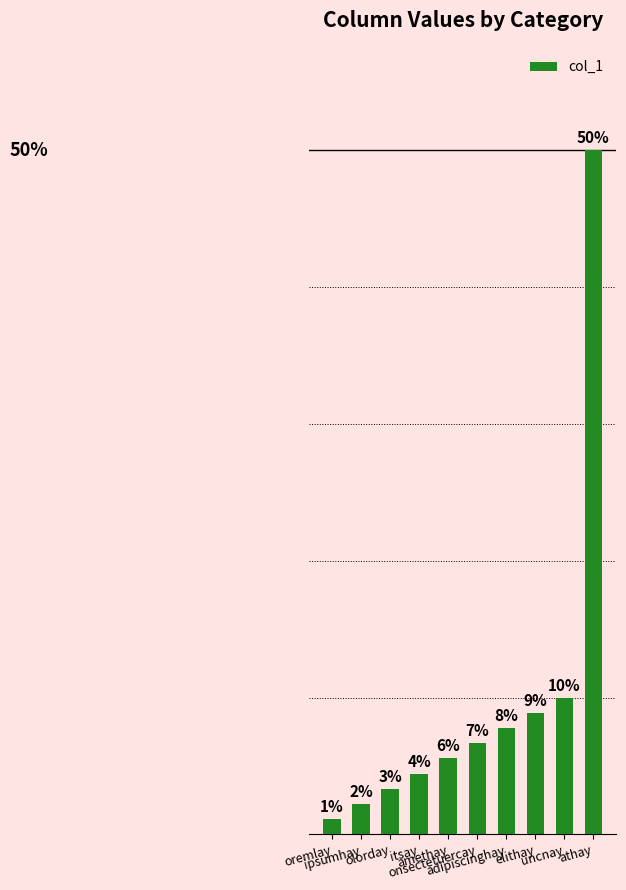

Reading right to left, extract all data points from this chart.

50.0	10.0	8.9	7.8	6.7	5.6	4.4	3.3	2.2	1.1